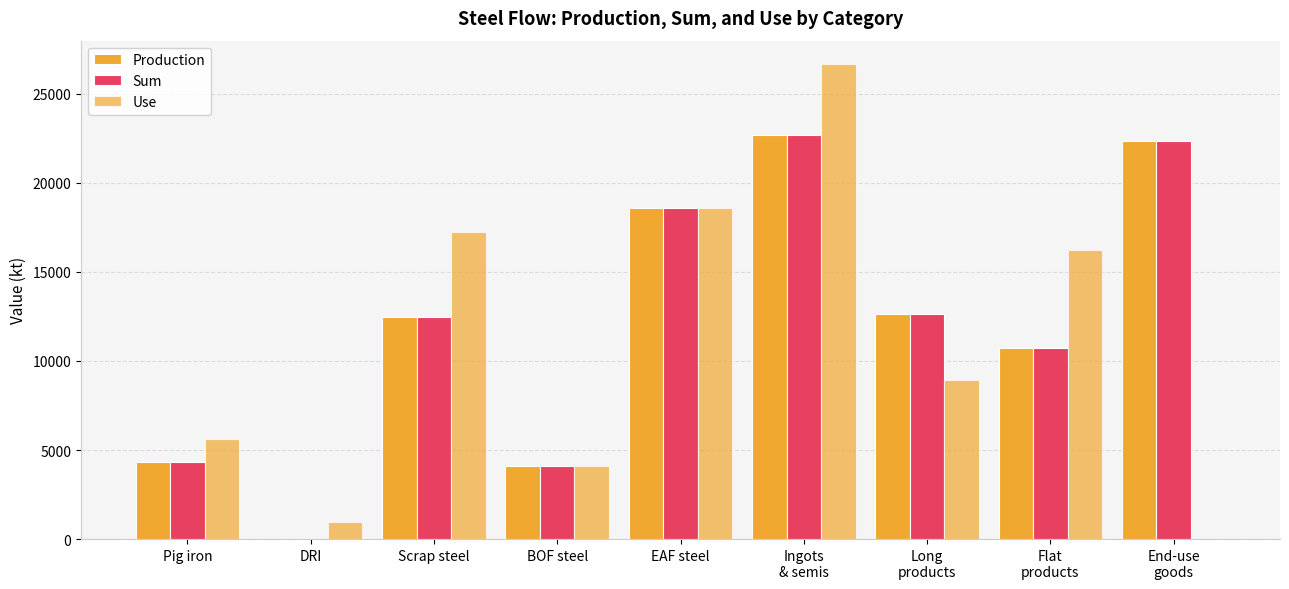

What position from the right is BOF steel?

6